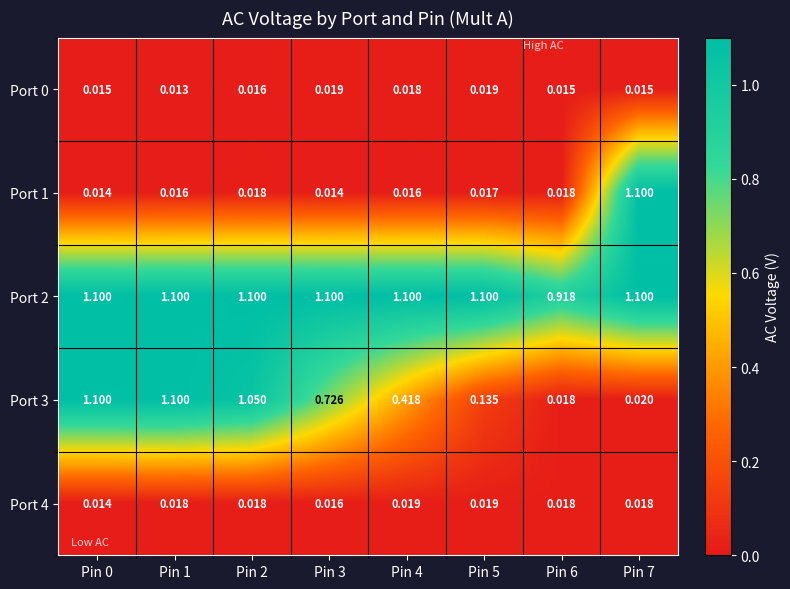

Which series has the widest spread of values?

Port 1